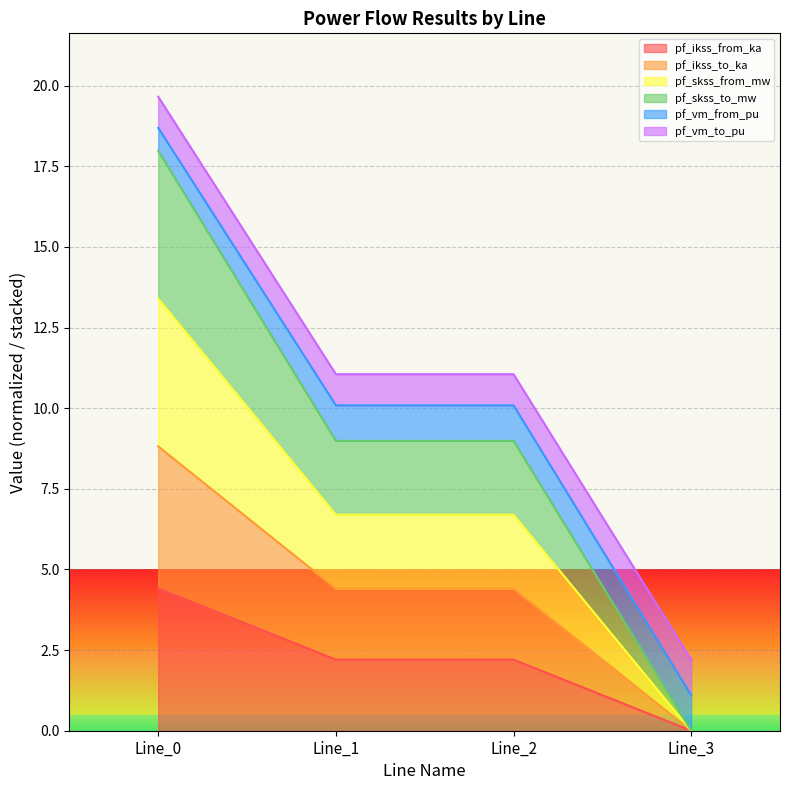

How many data points does each series have?

4